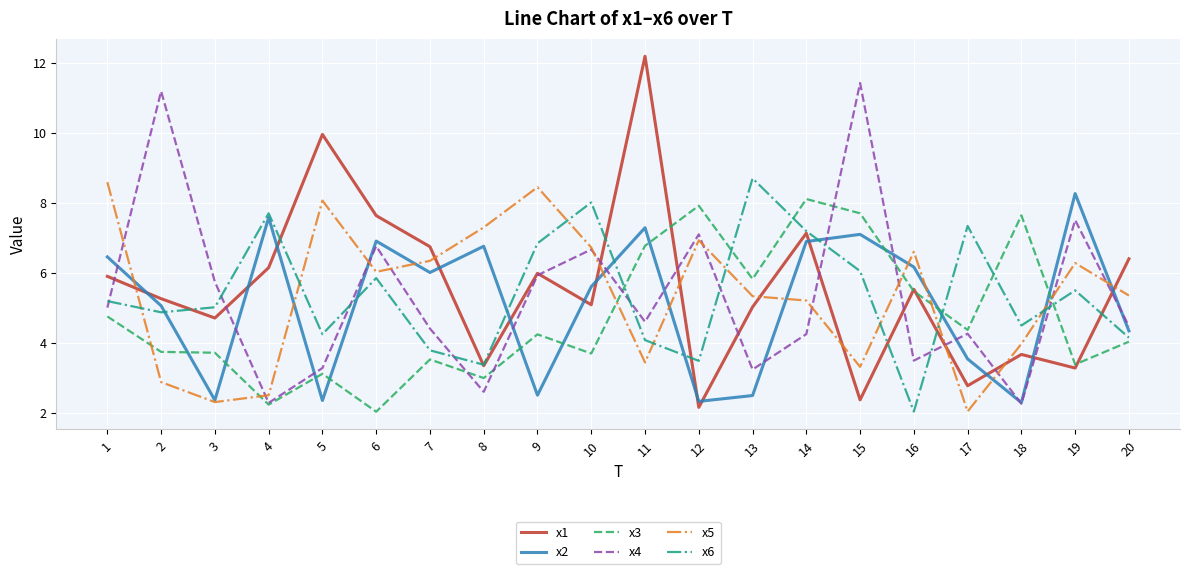

At which label does x5 first exceed 6?

1